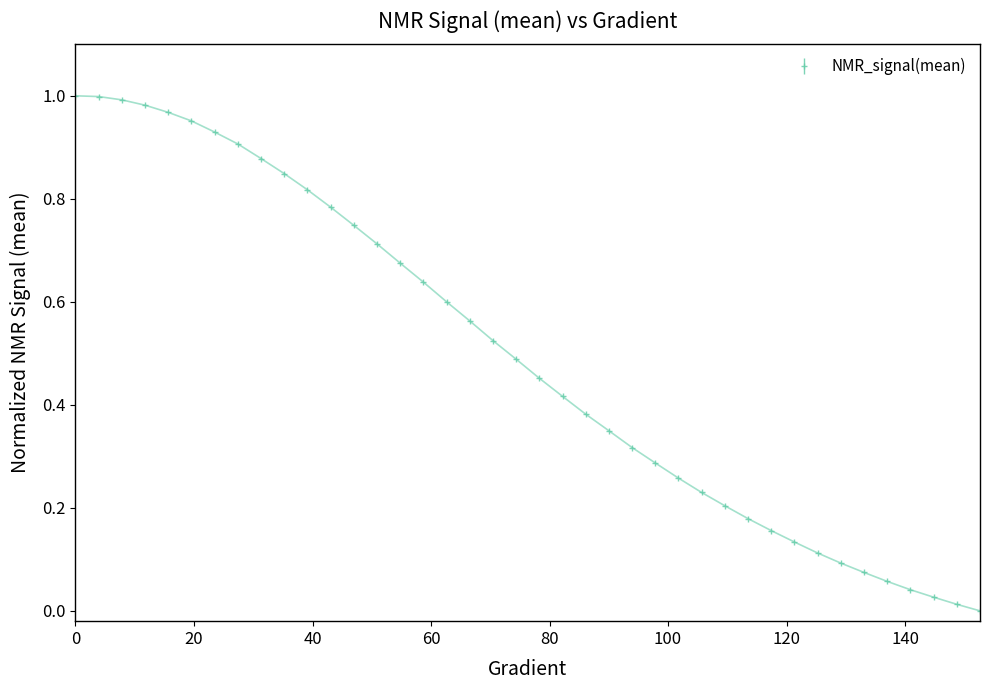

How many series are shown in this chart?

1